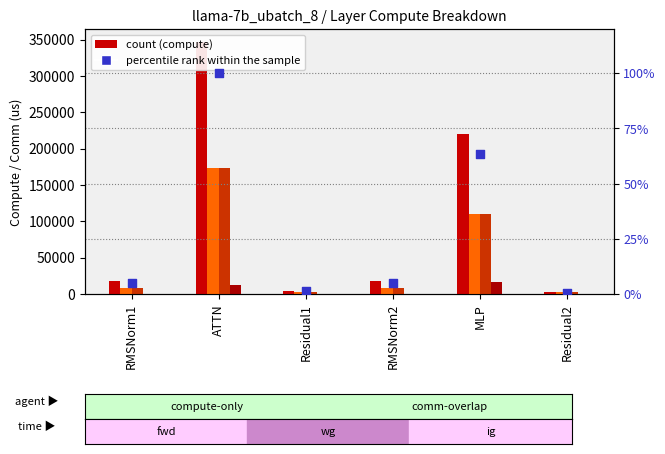

Which series has the largest Y range (max minus min)?

fwd compute